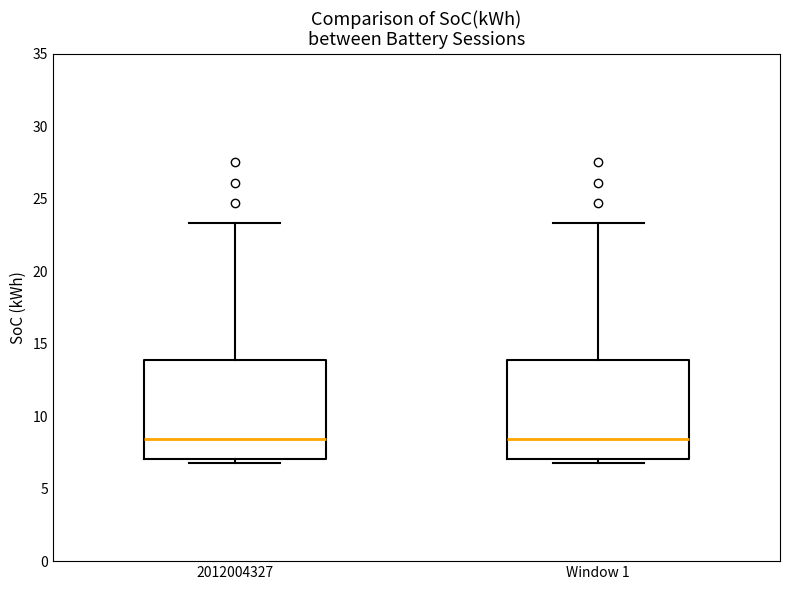

Reading left to right, read every box against the y-axis: the position of its median line, the range the box covers, and the ends of its whiskers. The values are not printed on the chart, so give them approximately, as read against the axis.

2012004327: median 8.5, box 7.0 to 14.0, whiskers 7.0 (just below the box's lower edge) to 23.5
Window 1: median 8.5, box 7.0 to 14.0, whiskers 7.0 (just below the box's lower edge) to 23.5